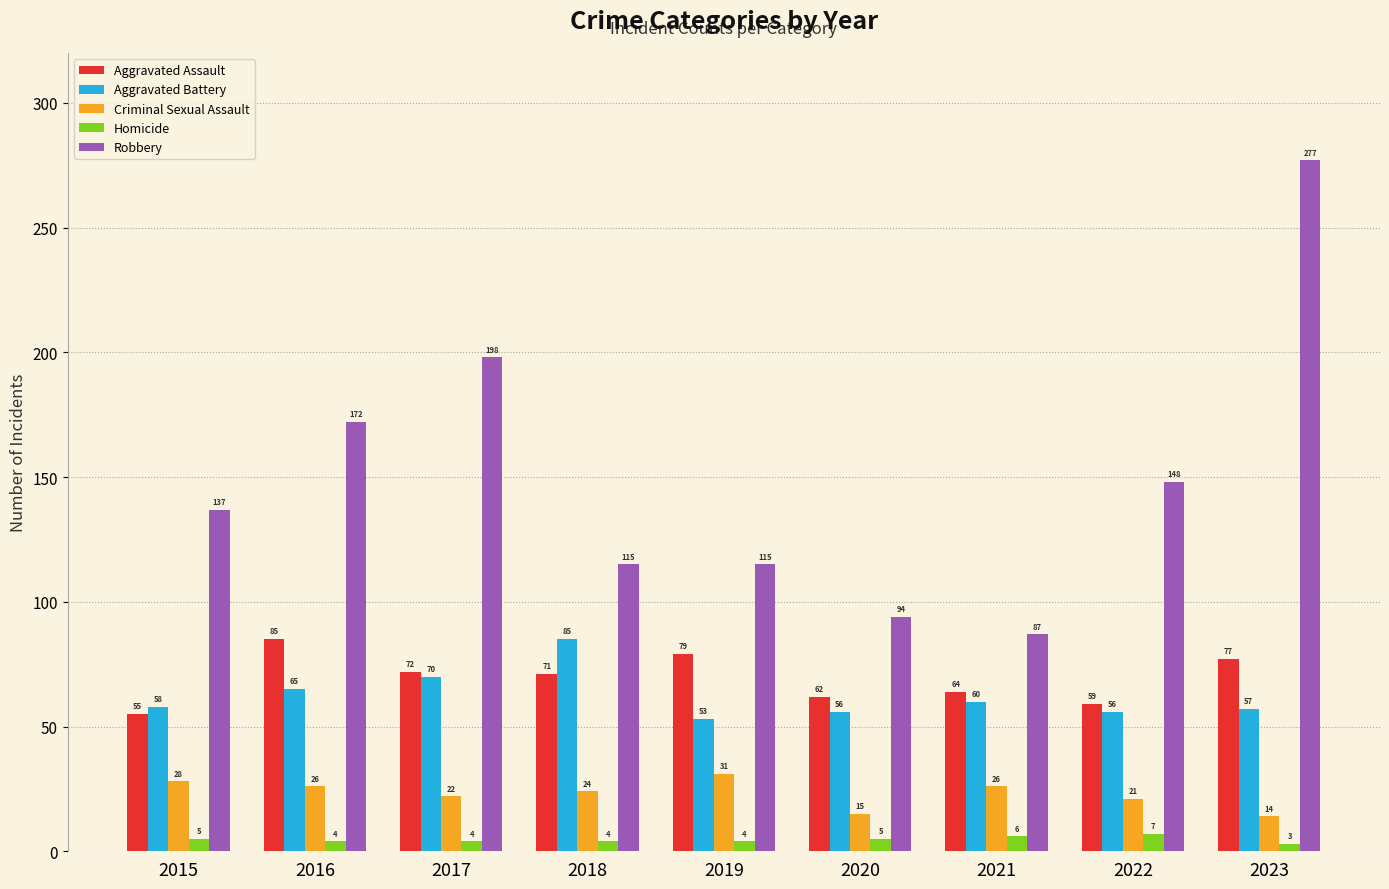

The Aggravated Assault series shows 59 at 2022. True or false?

True